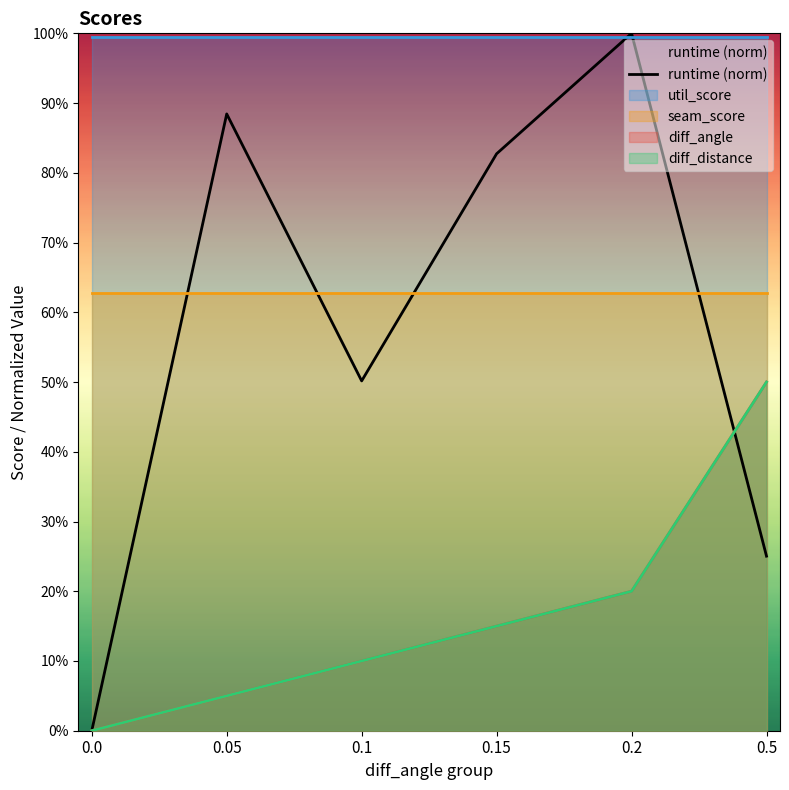

True or false: the data shows 0.8 at 0.15.

True